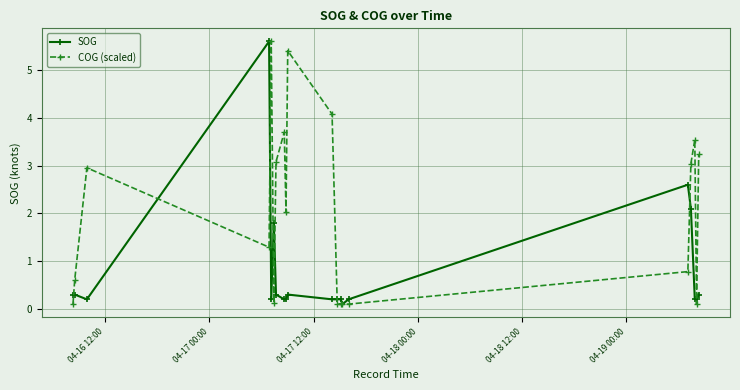

What is the maximum value for SOG?

5.6